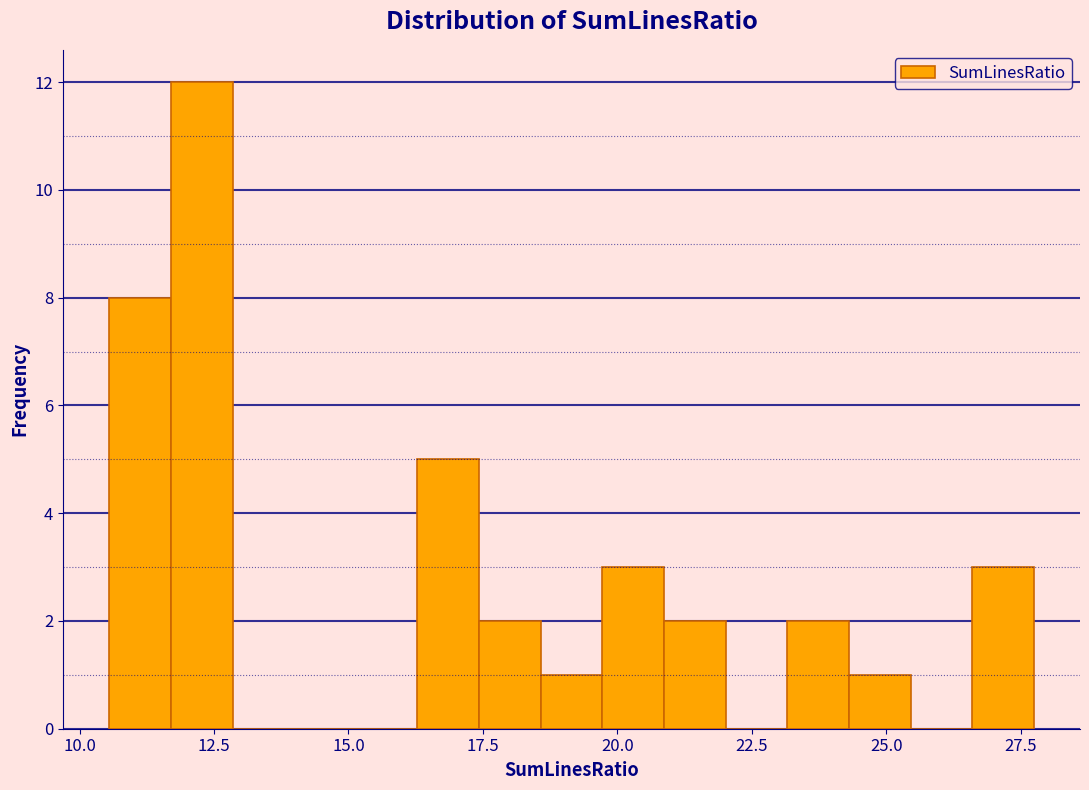

Read against the x-axis, roughly where is the centre of the tallest bar?

12.5